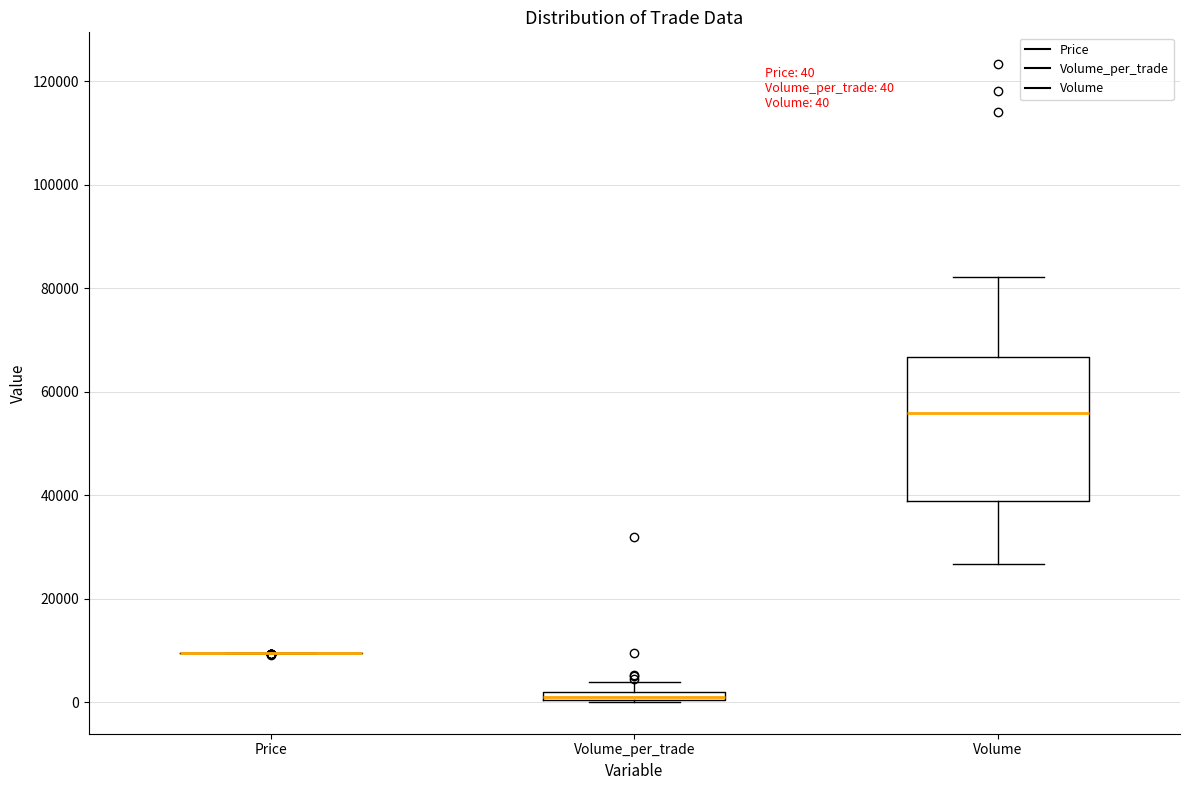

Comparing the boxes themselves (not the whiskers), which one is the tallest?

Volume